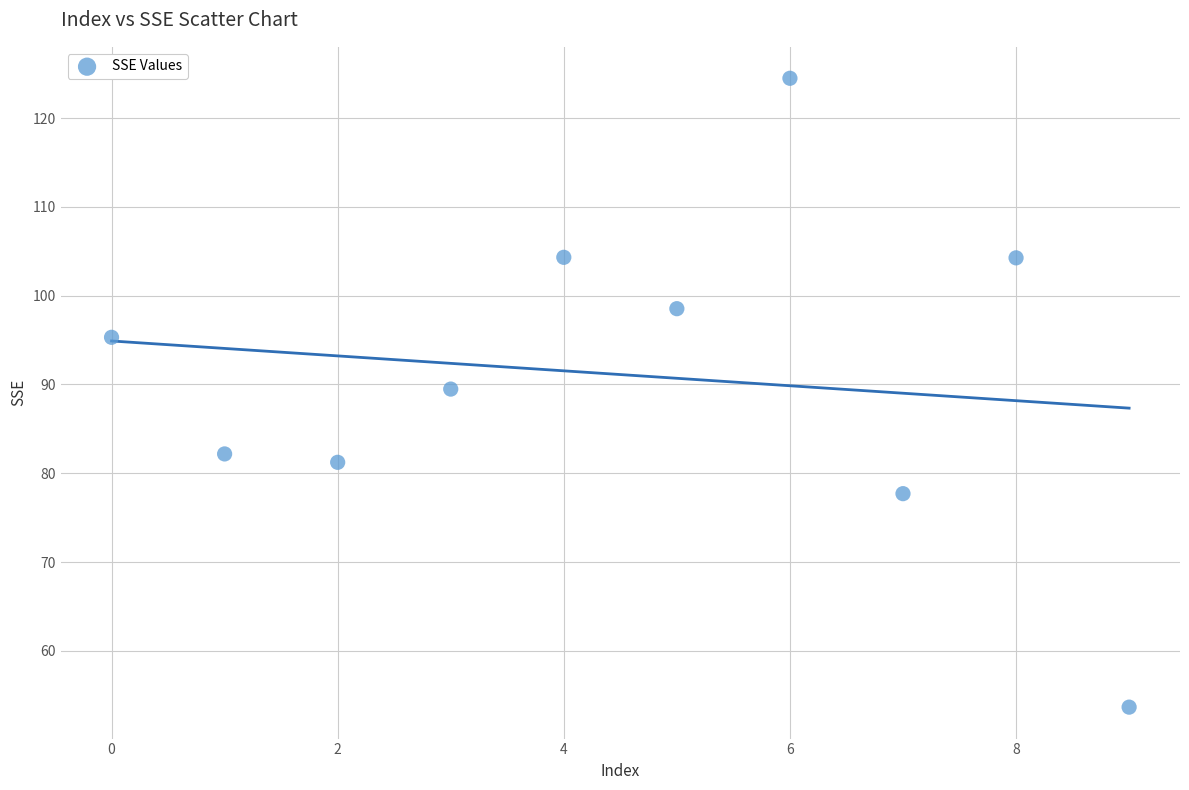

What is the average Y value?

91.1